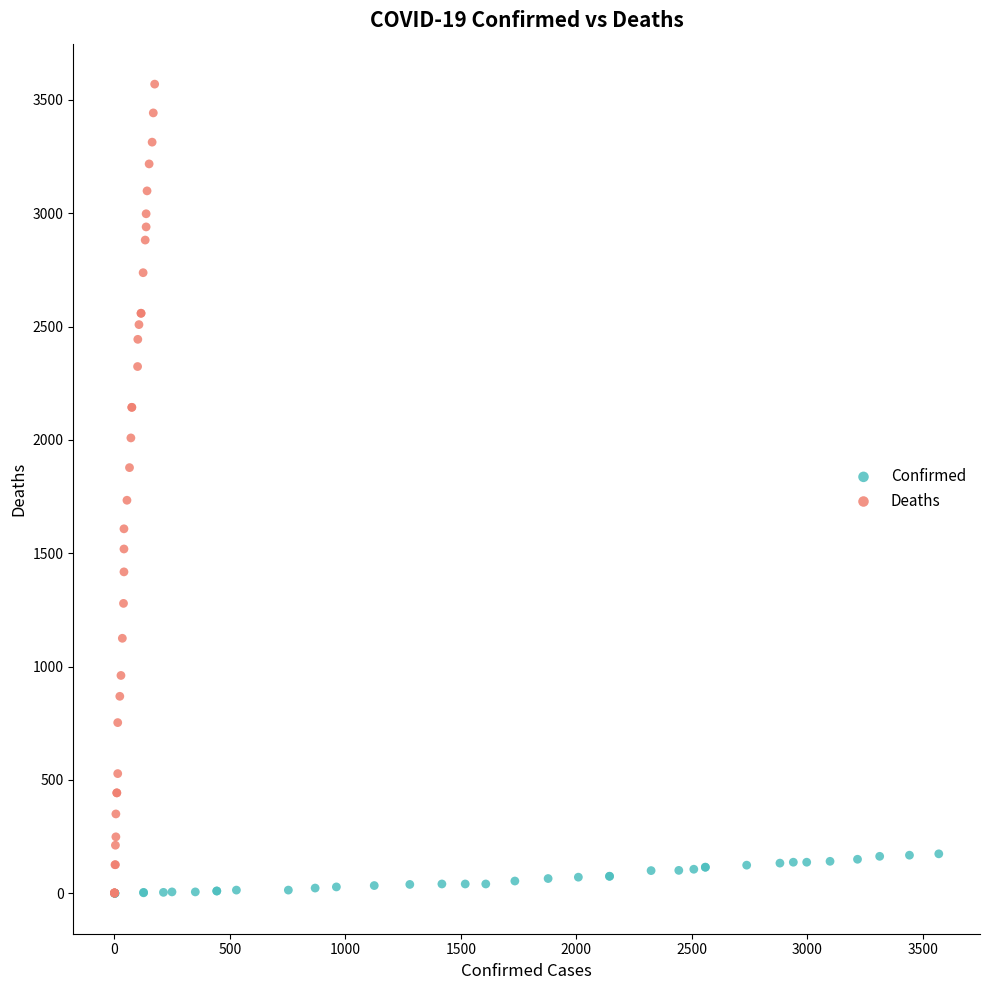

Which series has the largest Y range (max minus min)?

Deaths